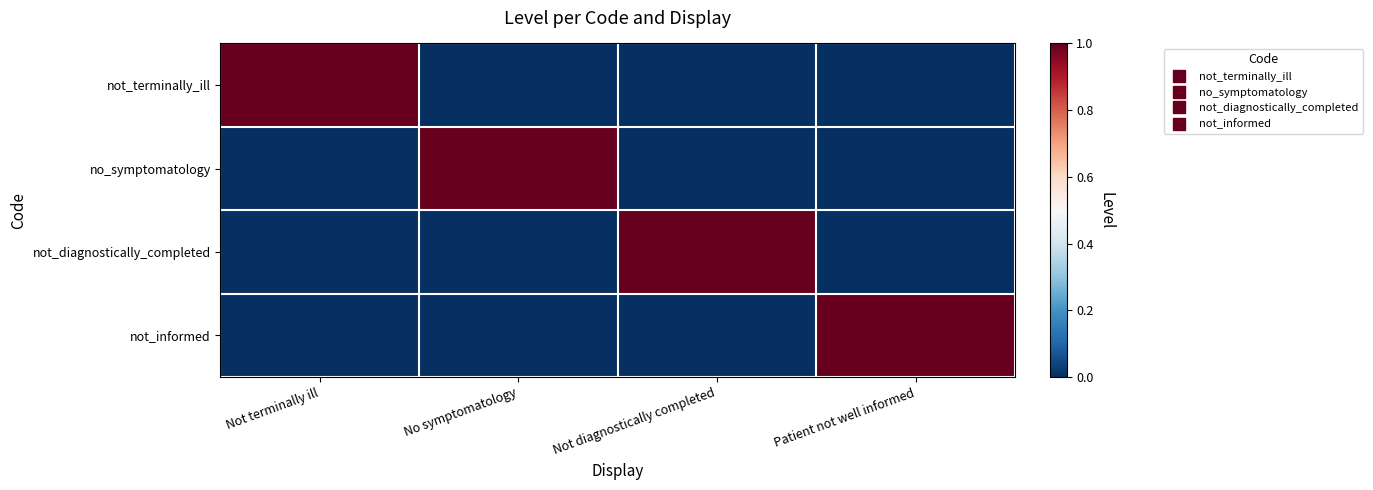

At how many categories does at least one series exceed 0?

4